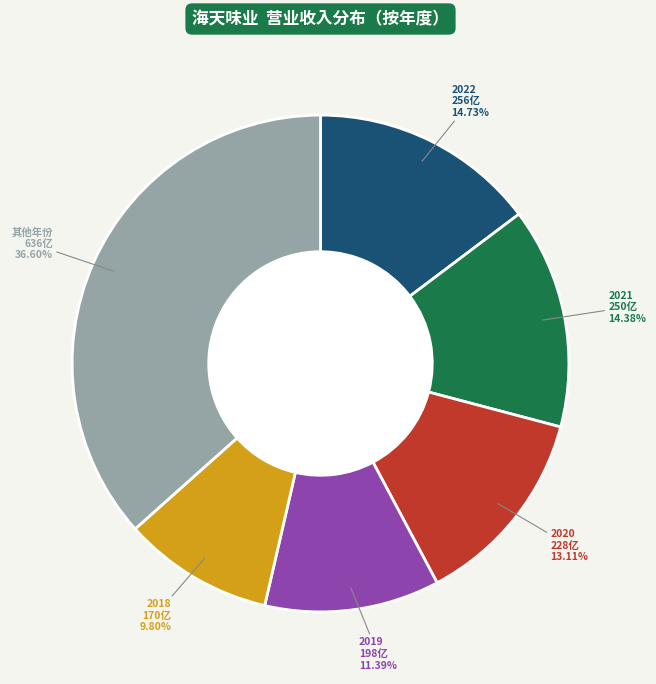

Is there a majority slice in this chart?

No